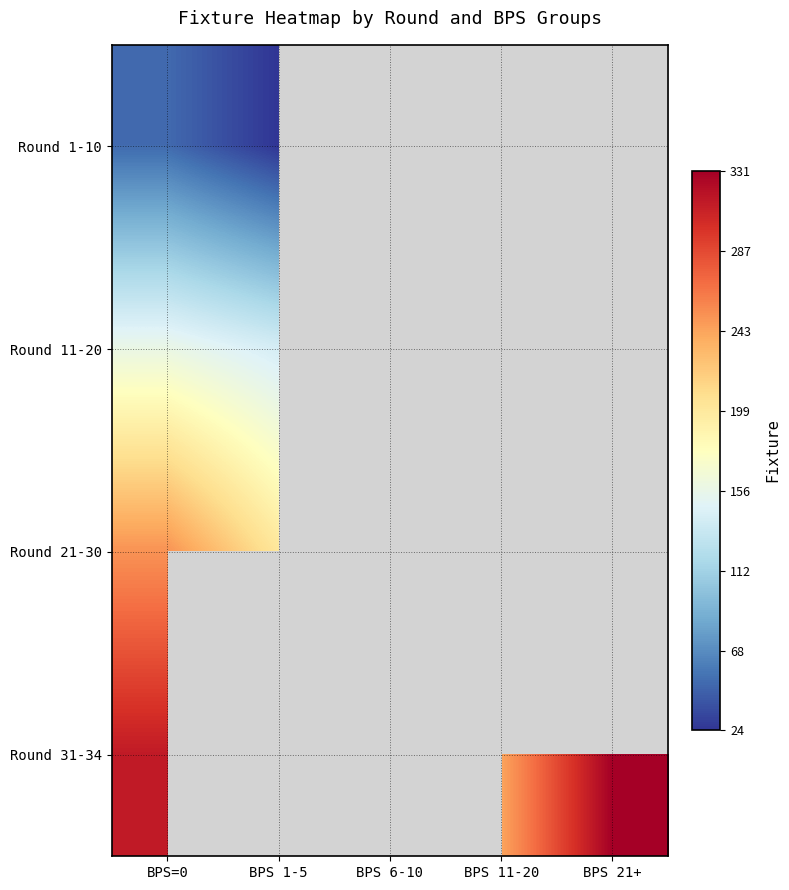

Where is Round 31-34 nearest to the value 287?

BPS=0